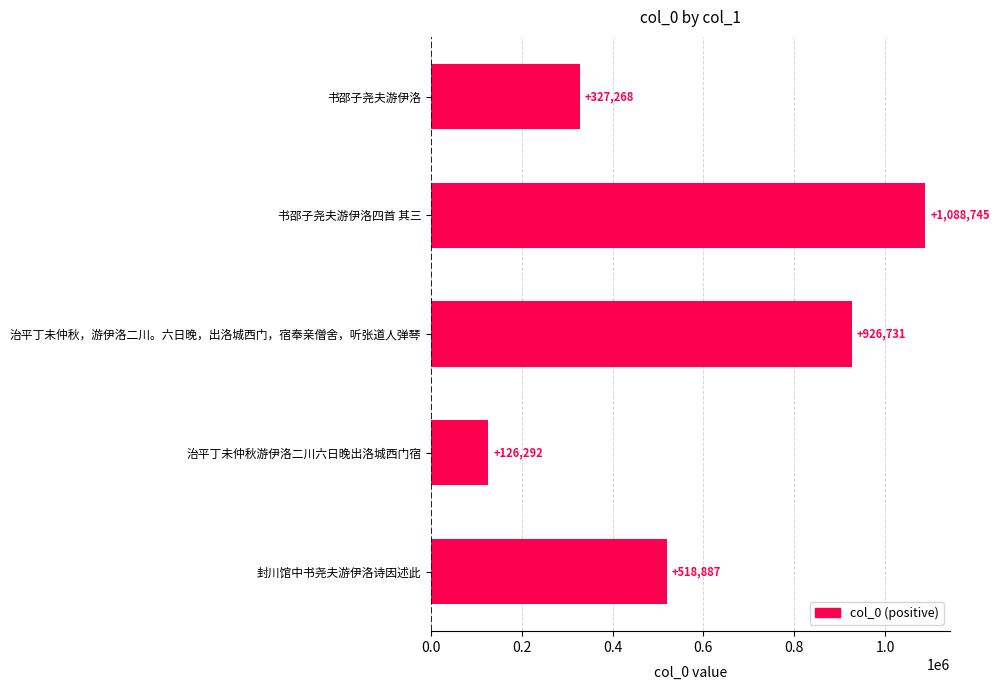

What is the change in value from 书邵子尧夫游伊洛四首 其三 to 封川馆中书尧夫游伊洛诗因述此?

-569858